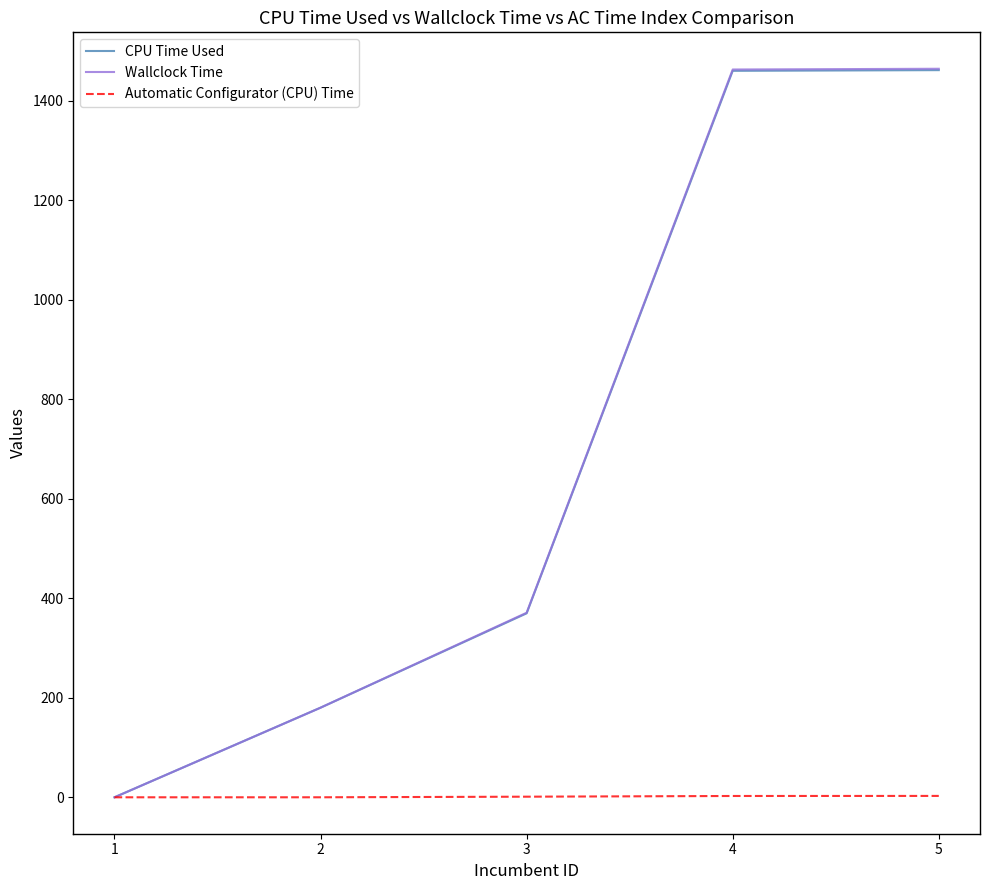

At how many categories does at least one series exceed 908?

2